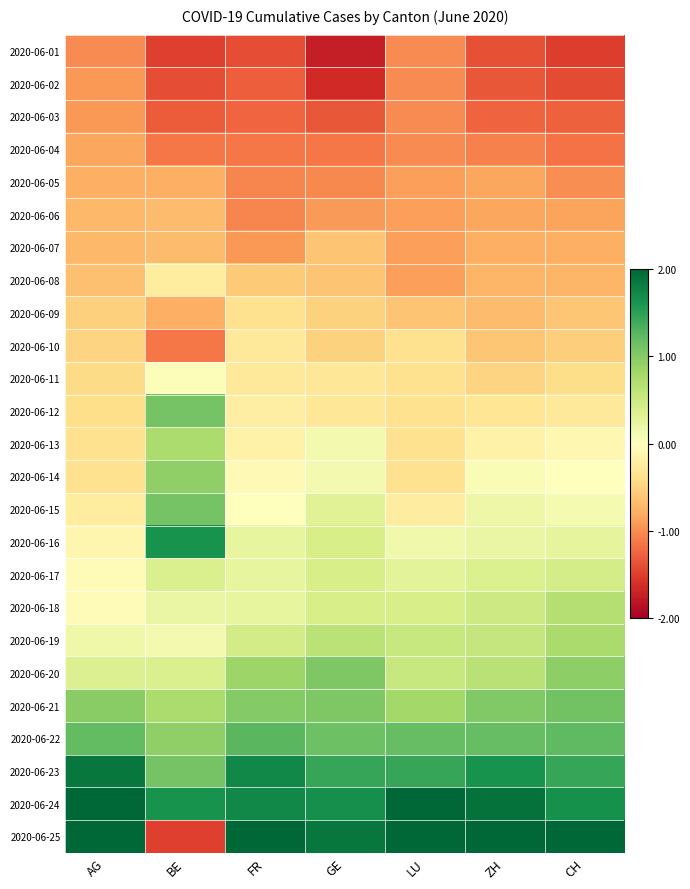

Reading left to right, what are all the values shown in this chart?

2020-06-01: AG=-1.0	BE=-1.5	FR=-1.4	GE=-1.7	LU=-1.0	ZH=-1.4	CH=-1.5
2020-06-02: AG=-0.9	BE=-1.4	FR=-1.3	GE=-1.6	LU=-1.0	ZH=-1.3	CH=-1.4
2020-06-03: AG=-0.9	BE=-1.3	FR=-1.2	GE=-1.3	LU=-1.0	ZH=-1.3	CH=-1.3
2020-06-04: AG=-0.8	BE=-1.1	FR=-1.1	GE=-1.1	LU=-1.0	ZH=-1.1	CH=-1.2
2020-06-05: AG=-0.8	BE=-0.8	FR=-1.0	GE=-1.0	LU=-0.9	ZH=-0.8	CH=-1.0
2020-06-06: AG=-0.7	BE=-0.7	FR=-1.0	GE=-0.9	LU=-0.9	ZH=-0.8	CH=-0.9
2020-06-07: AG=-0.7	BE=-0.7	FR=-0.9	GE=-0.6	LU=-0.9	ZH=-0.8	CH=-0.8
2020-06-08: AG=-0.6	BE=-0.2	FR=-0.6	GE=-0.6	LU=-0.9	ZH=-0.7	CH=-0.7
2020-06-09: AG=-0.5	BE=-0.8	FR=-0.4	GE=-0.5	LU=-0.6	ZH=-0.7	CH=-0.6
2020-06-10: AG=-0.5	BE=-1.1	FR=-0.3	GE=-0.5	LU=-0.4	ZH=-0.6	CH=-0.5
2020-06-11: AG=-0.4	BE=0.0	FR=-0.3	GE=-0.3	LU=-0.4	ZH=-0.5	CH=-0.4
2020-06-12: AG=-0.4	BE=1.1	FR=-0.2	GE=-0.3	LU=-0.4	ZH=-0.3	CH=-0.3
2020-06-13: AG=-0.4	BE=0.7	FR=-0.2	GE=0.1	LU=-0.4	ZH=-0.2	CH=-0.1
2020-06-14: AG=-0.4	BE=0.9	FR=-0.1	GE=0.1	LU=-0.4	ZH=0.1	CH=-0.0
2020-06-15: AG=-0.2	BE=1.1	FR=-0.0	GE=0.3	LU=-0.2	ZH=0.2	CH=0.1
2020-06-16: AG=-0.1	BE=1.6	FR=0.2	GE=0.4	LU=0.2	ZH=0.2	CH=0.3
2020-06-17: AG=-0.1	BE=0.4	FR=0.2	GE=0.4	LU=0.3	ZH=0.4	CH=0.4
2020-06-18: AG=-0.1	BE=0.2	FR=0.2	GE=0.4	LU=0.4	ZH=0.5	CH=0.7
2020-06-19: AG=0.2	BE=0.1	FR=0.4	GE=0.6	LU=0.5	ZH=0.6	CH=0.8
2020-06-20: AG=0.3	BE=0.4	FR=0.9	GE=1.0	LU=0.5	ZH=0.7	CH=0.9
2020-06-21: AG=1.0	BE=0.7	FR=1.0	GE=1.0	LU=0.8	ZH=1.0	CH=1.1
2020-06-22: AG=1.2	BE=0.9	FR=1.3	GE=1.1	LU=1.2	ZH=1.2	CH=1.2
2020-06-23: AG=1.9	BE=1.1	FR=1.7	GE=1.5	LU=1.4	ZH=1.6	CH=1.5
2020-06-24: AG=2.3	BE=1.6	FR=1.7	GE=1.7	LU=2.2	ZH=1.9	CH=1.7
2020-06-25: AG=2.7	BE=-1.5	FR=2.3	GE=1.9	LU=2.6	ZH=2.2	CH=2.1